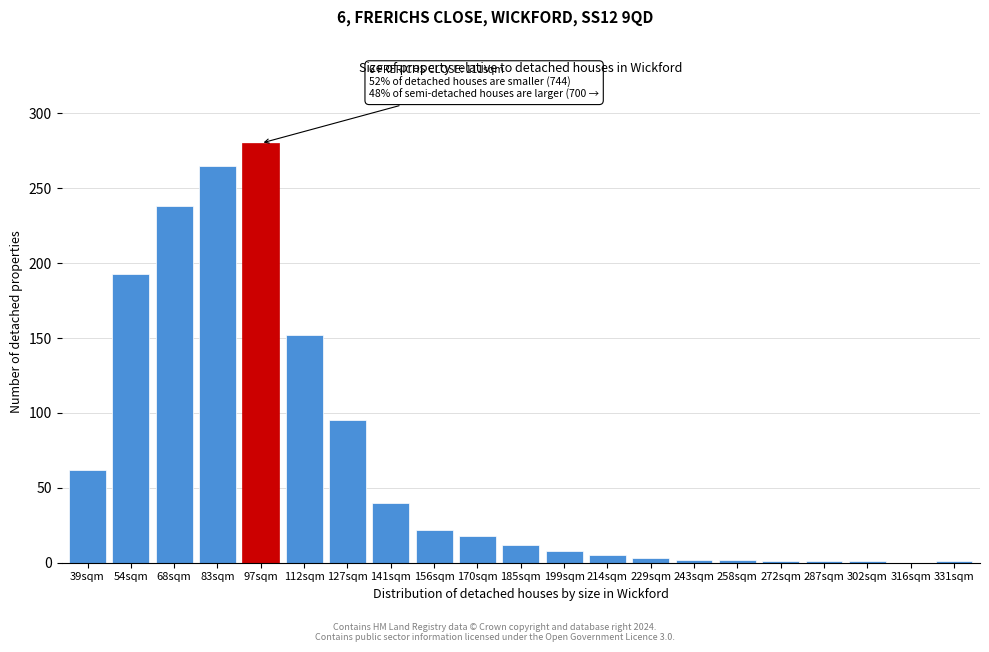

The value at 97sqm is 280. True or false?

True